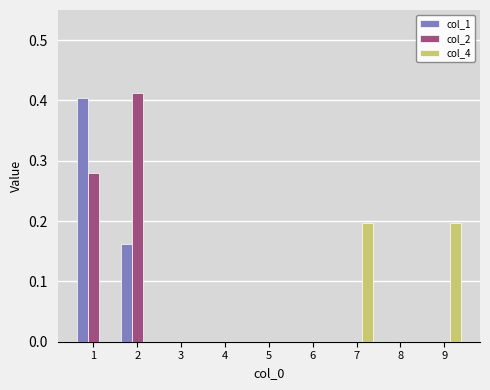

Is it true that col_1 equals 0.0 at 3?

True